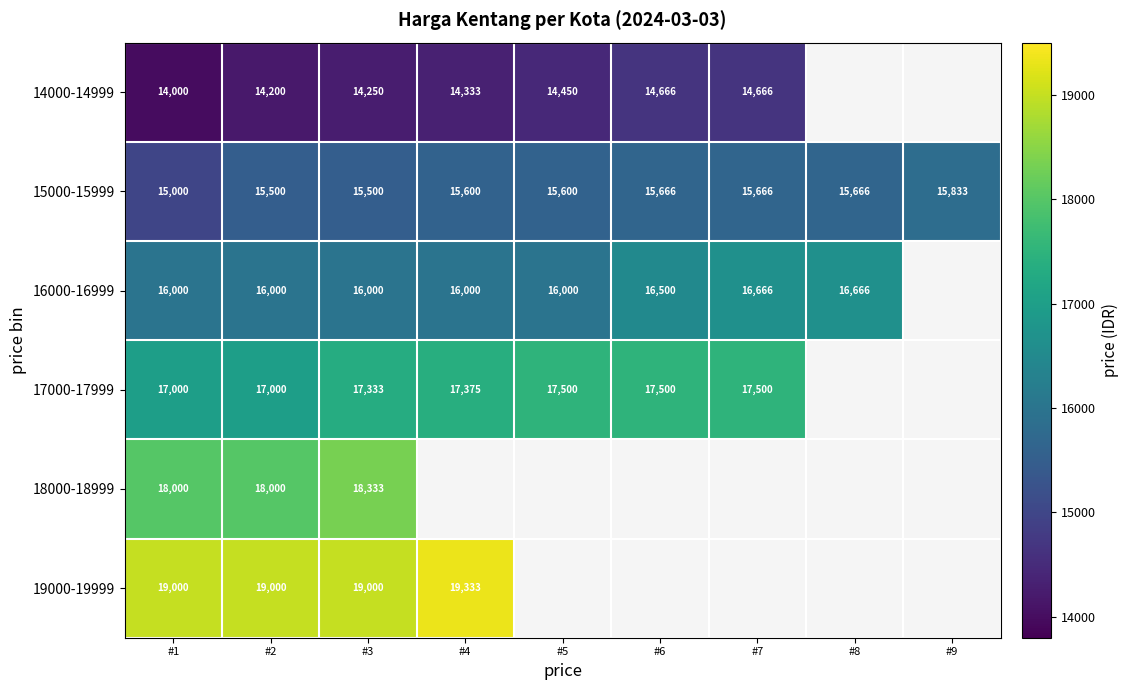

What is the sum of the 15000-15999 values at #8 and #2?

31166